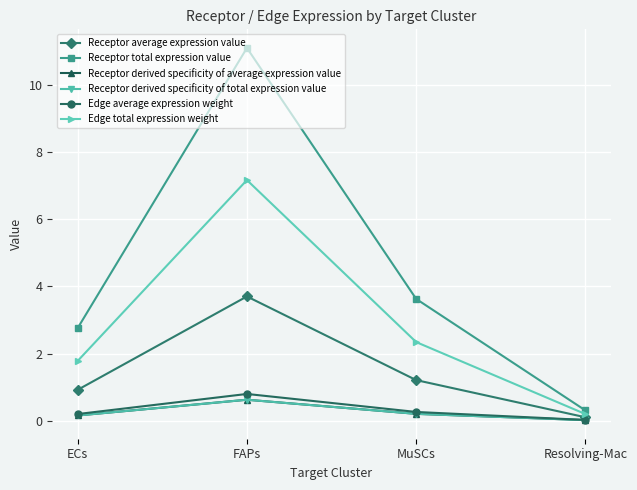

Which series has the widest spread of values?

Receptor total expression value